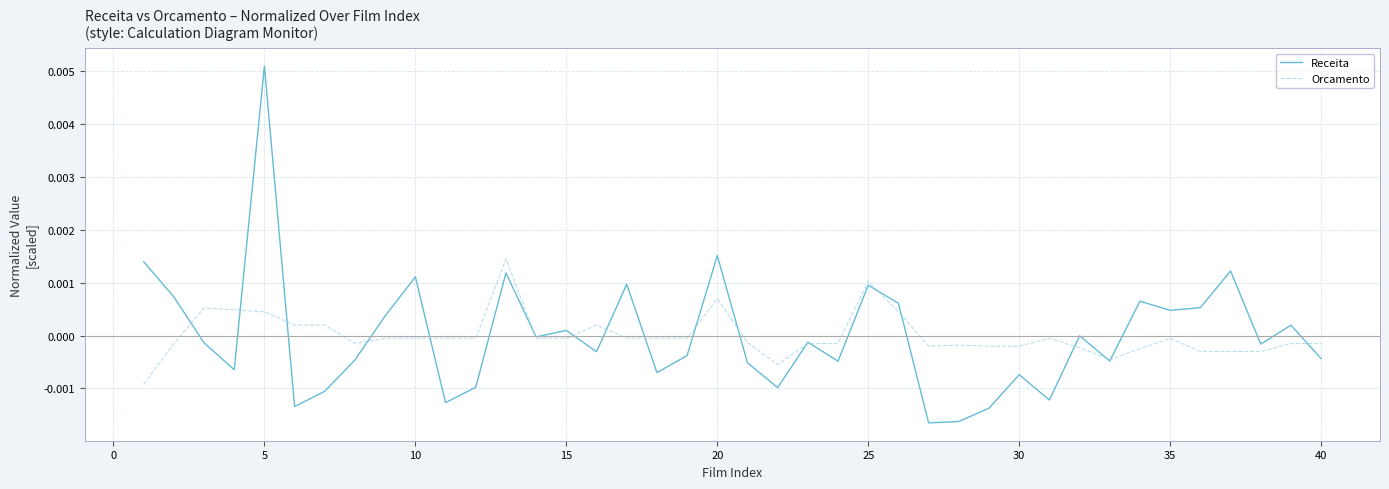

Which series has the widest spread of values?

Receita